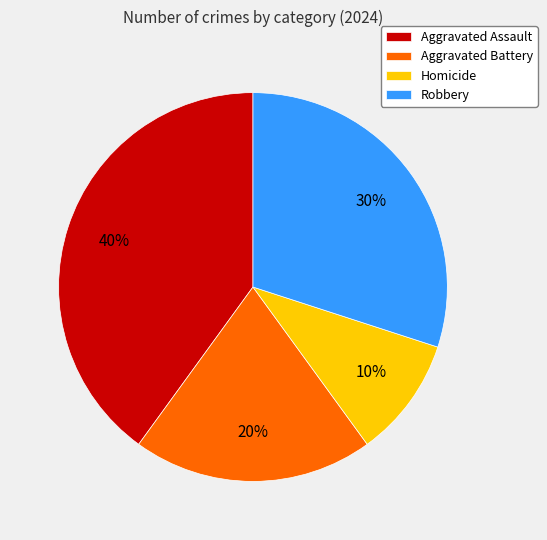

Which category has the biggest portion of the pie?

Aggravated Assault